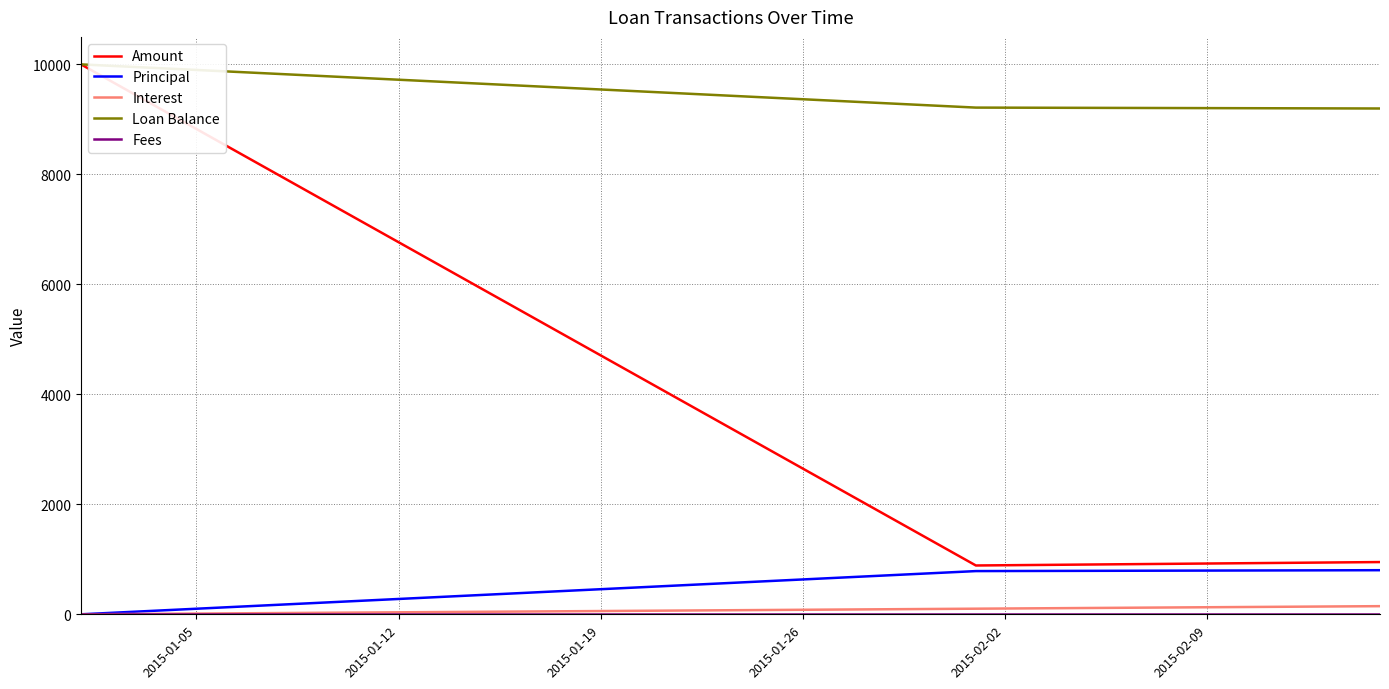

At how many categories does at least one series exceed 1238?

3